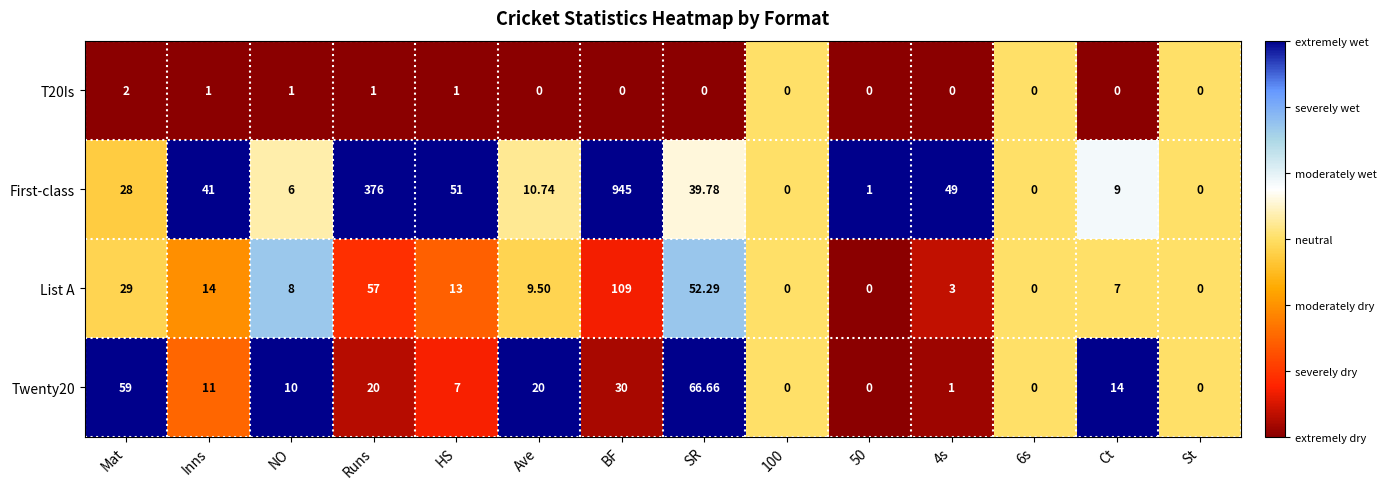

Which series has the largest range (max minus min)?

First-class